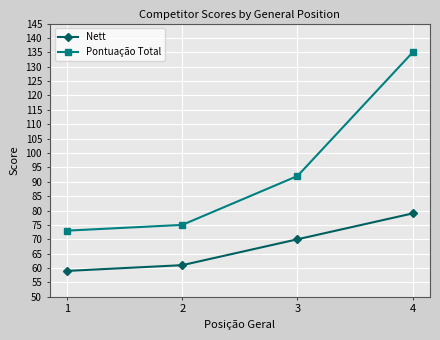

The Nett series shows 79 at 4. True or false?

True